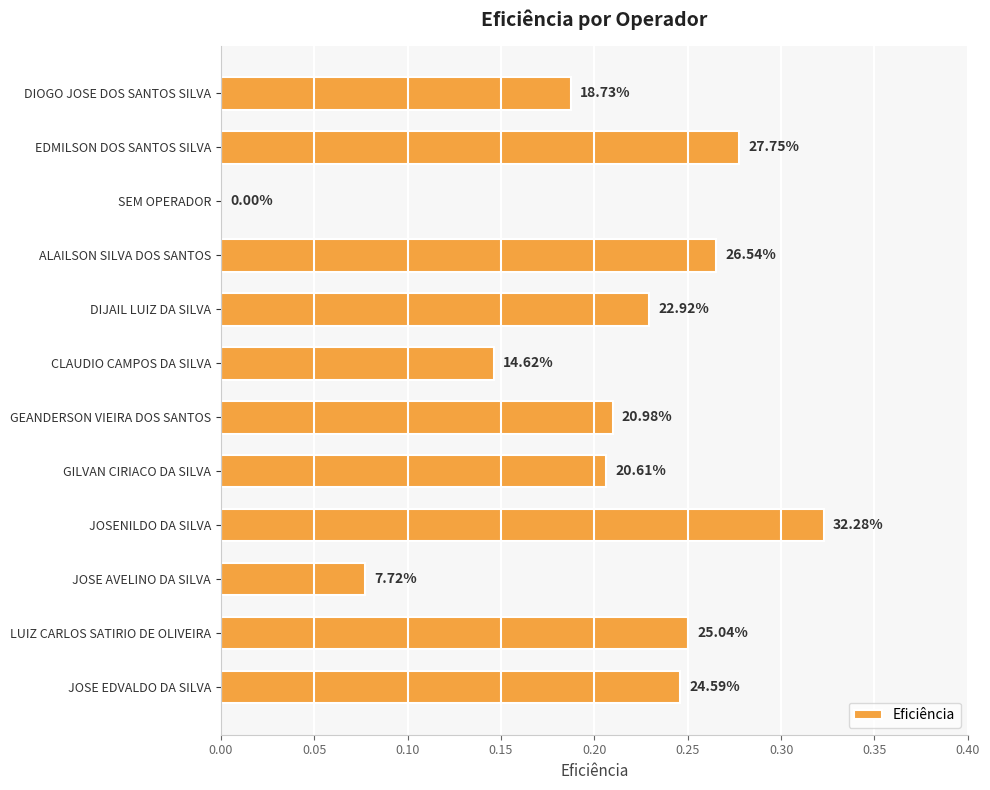

How many data points does each series have?

12